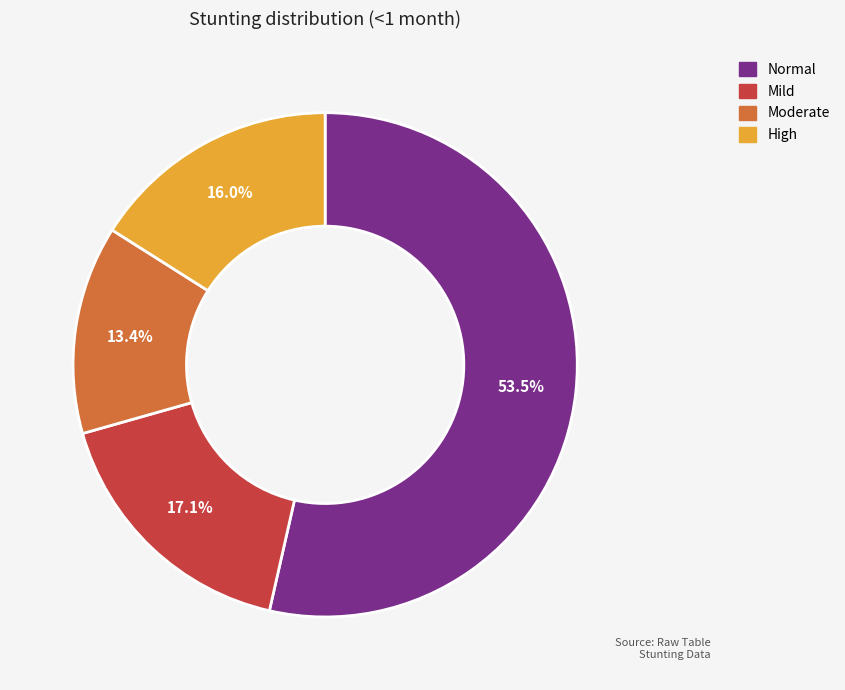

To the nearest percent, what is the average slice percentage?

25%